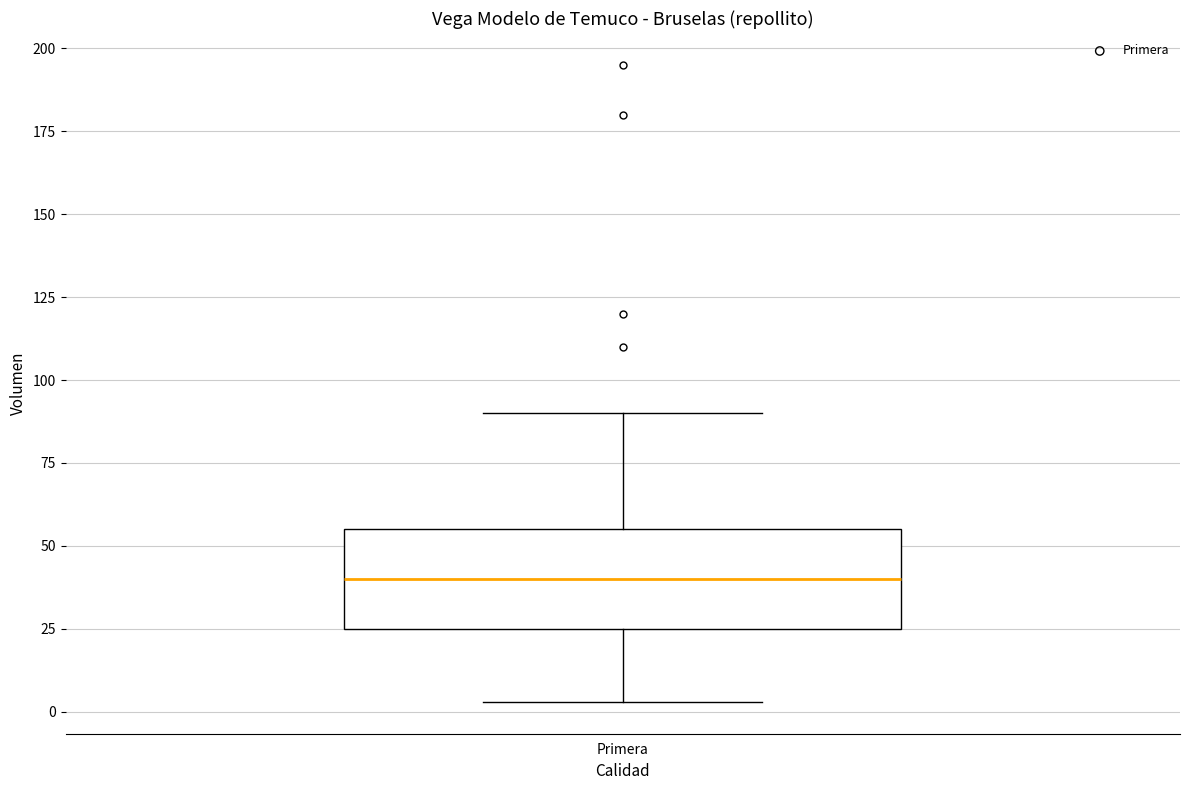

Where is the upper edge of the box for Primera on the y-axis? The values are not printed on the chart, so give them approximately, as read against the axis.

55